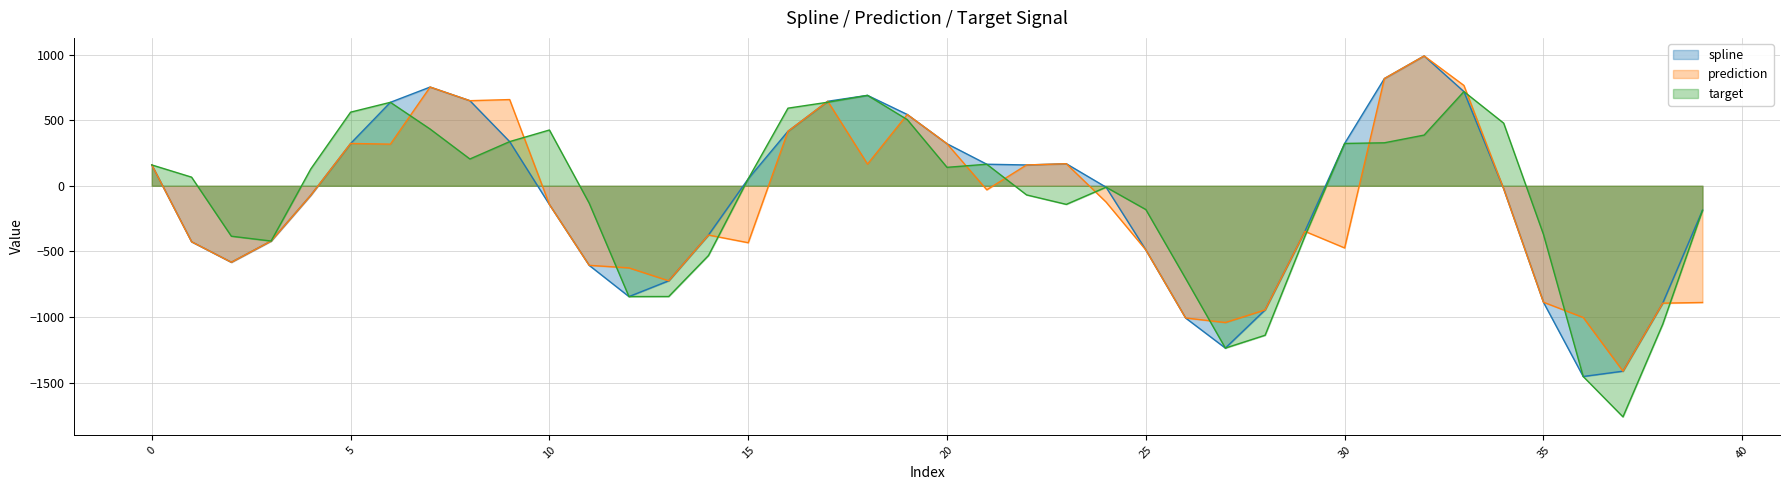

How many negative values does the spline series have?

21